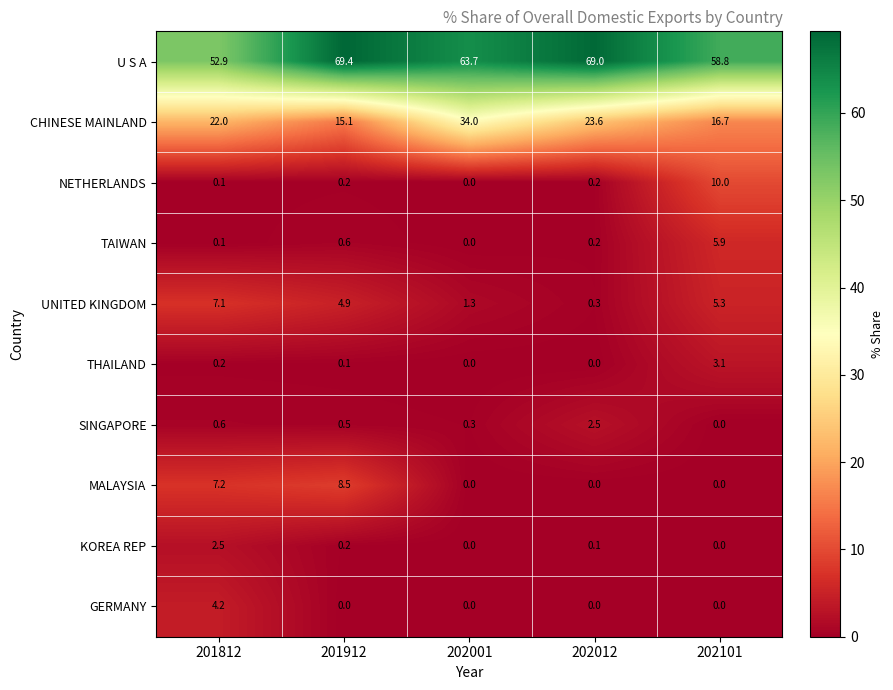

Rank the categories by CHINESE MAINLAND value from lowest to highest.

201912, 202101, 201812, 202012, 202001